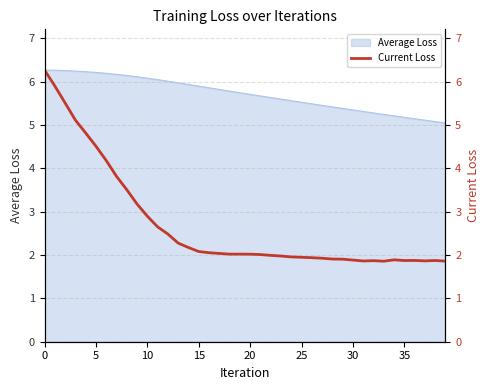

What is the sum of all values?

107.7